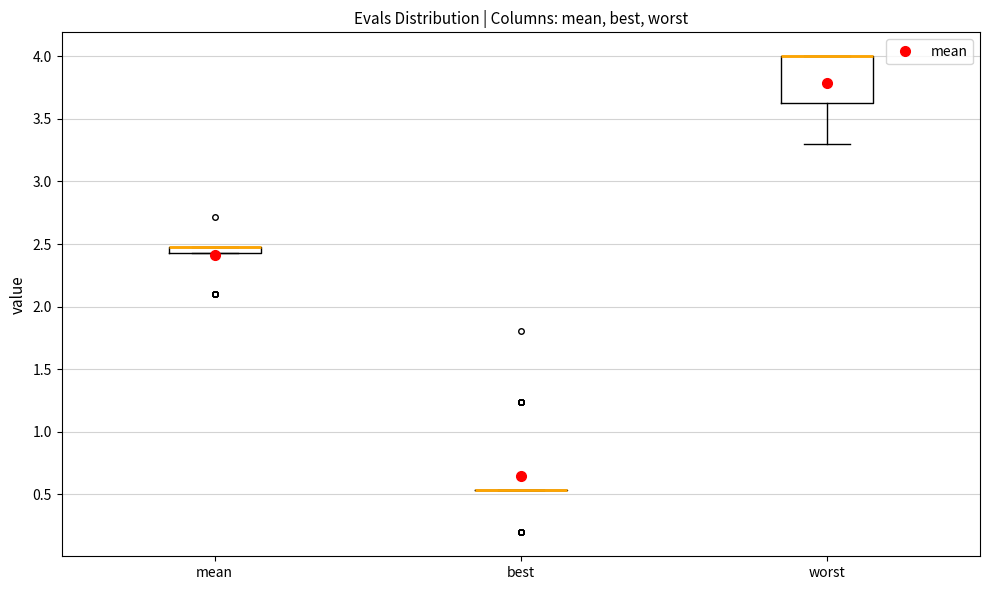

Where is the upper edge of the box for mean on the y-axis? The values are not printed on the chart, so give them approximately, as read against the axis.

2.50